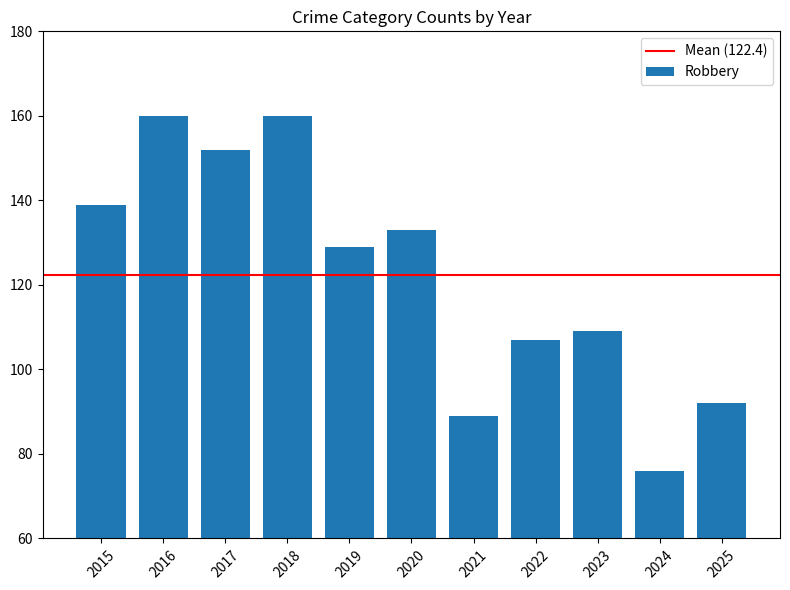

The chart shows a value of 133 at 2020. True or false?

True